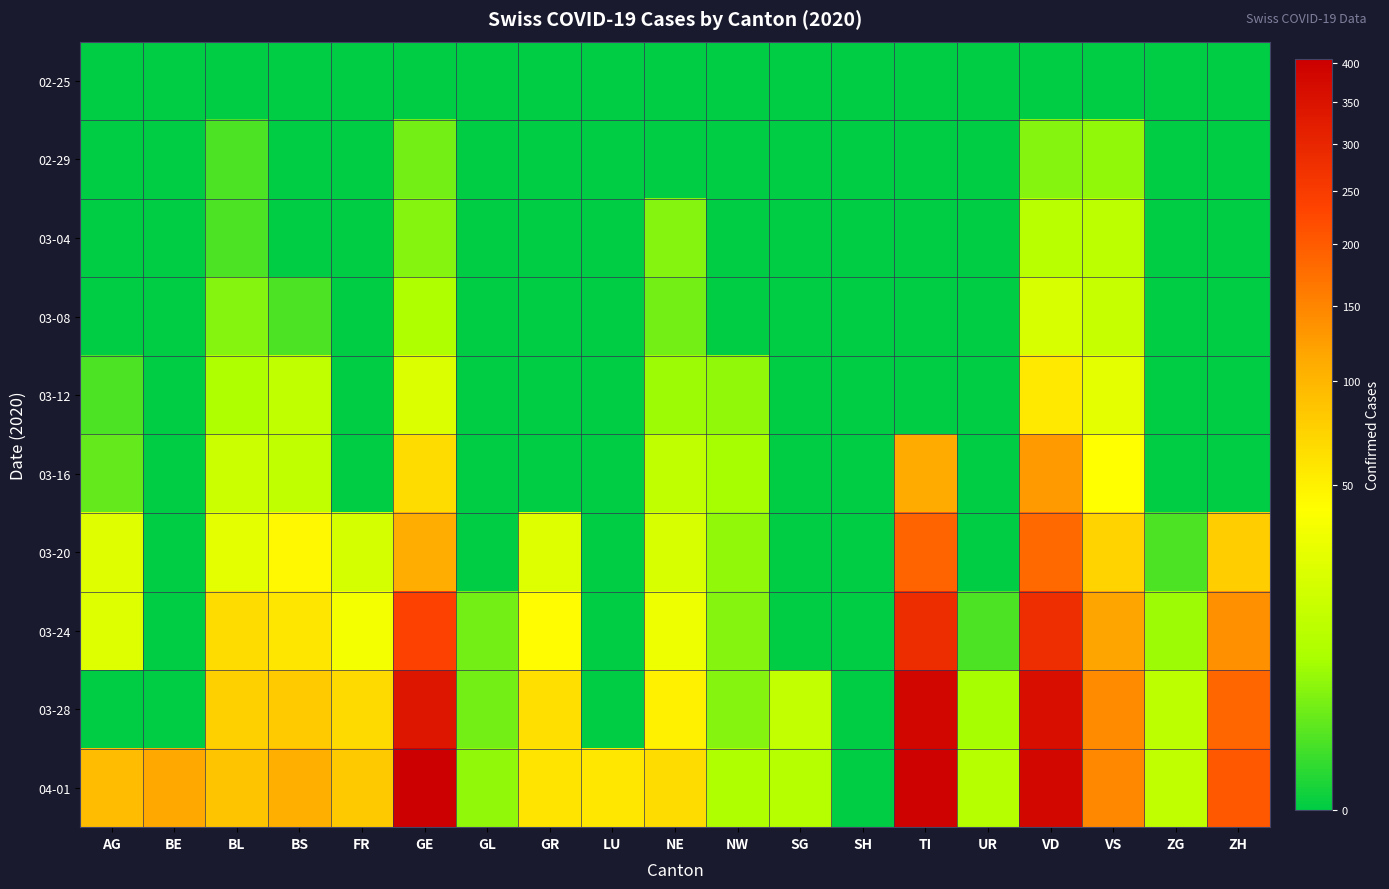

Which series has the largest range (max minus min)?

04-01